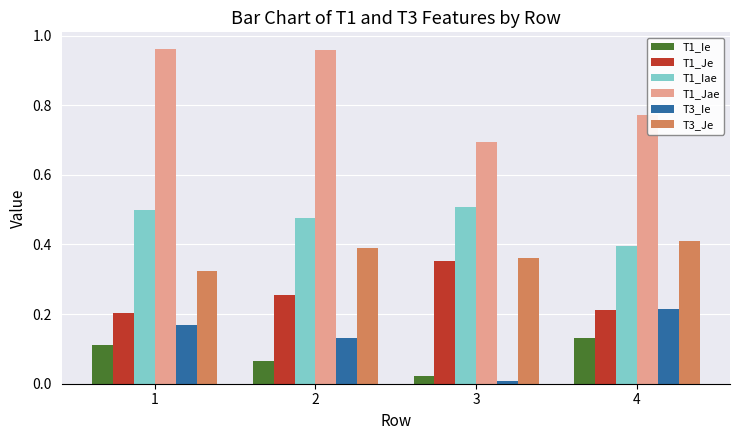

Which series has the largest range (max minus min)?

T1_Jae